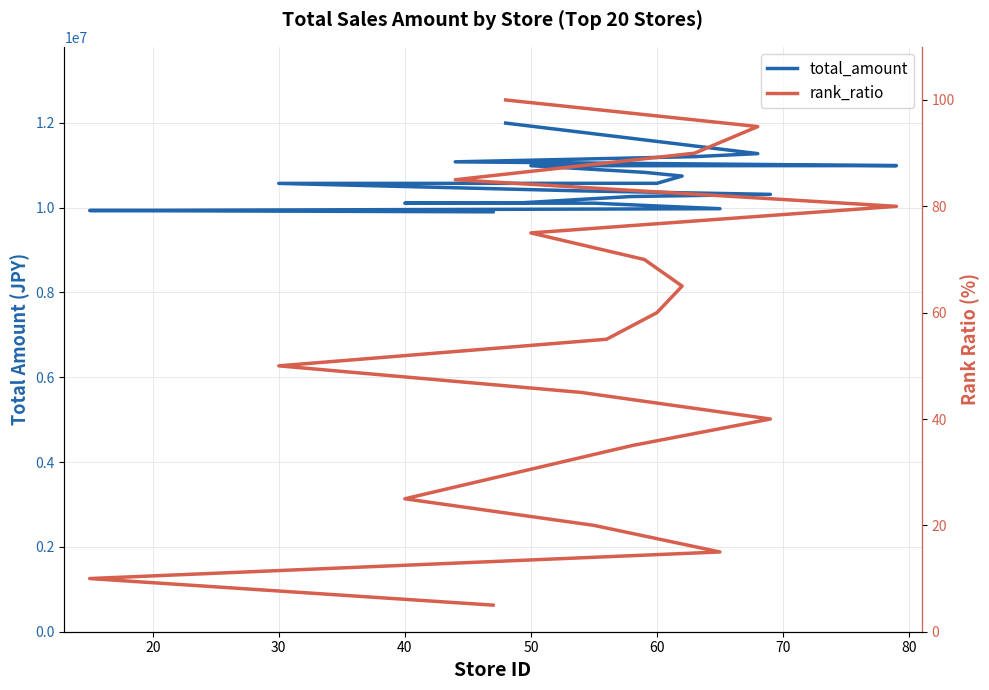

The total_amount series shows 17756607.0 at 9. True or false?

False